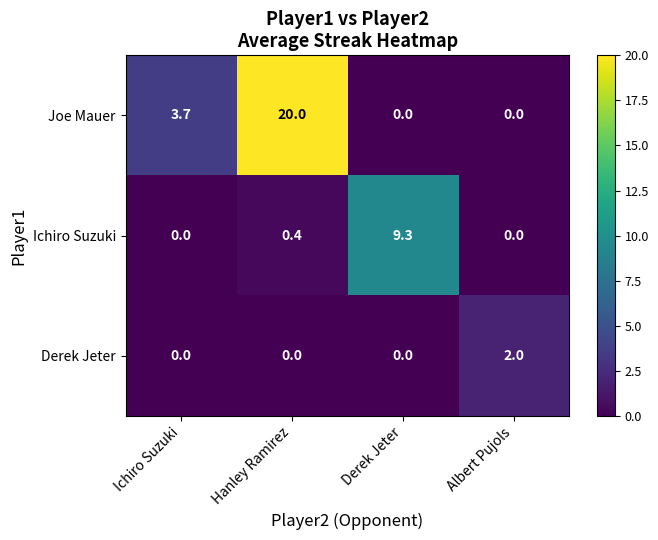

Rank the series by their maximum value, from highest to lowest.

Joe Mauer, Ichiro Suzuki, Derek Jeter